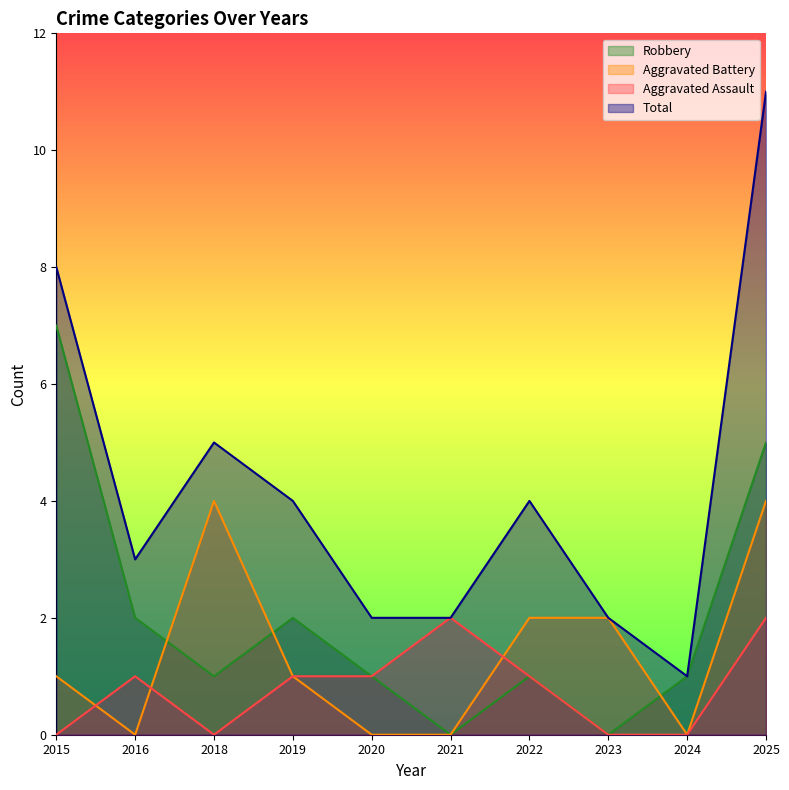

Rank the series by their maximum value, from highest to lowest.

Total, Robbery, Aggravated Battery, Aggravated Assault